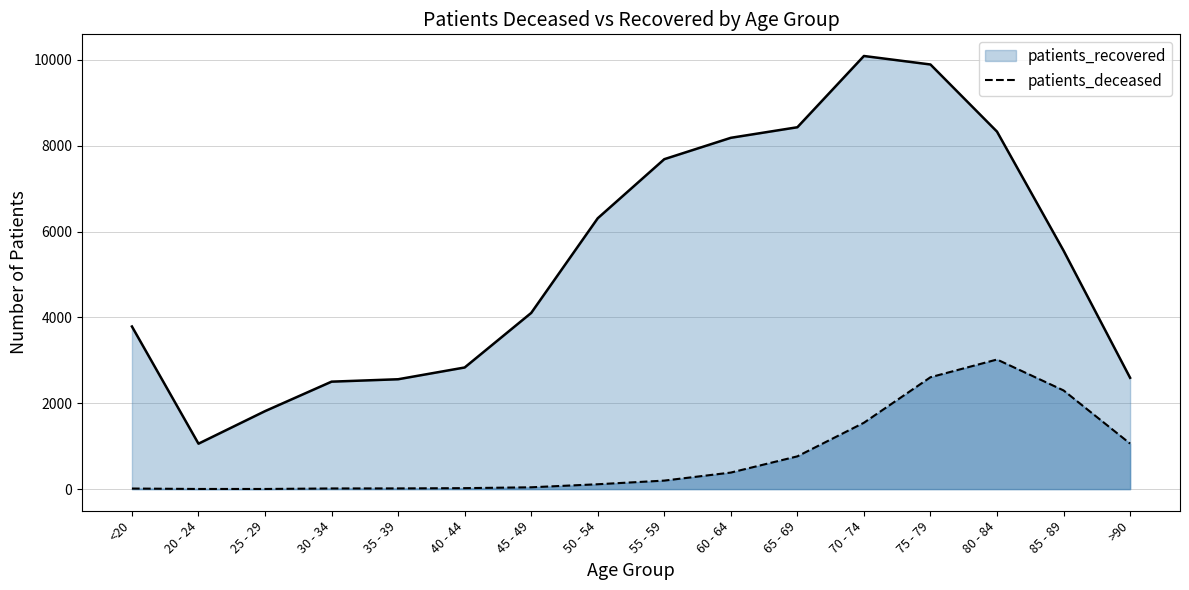

Where is the first local maximum?

80 - 84